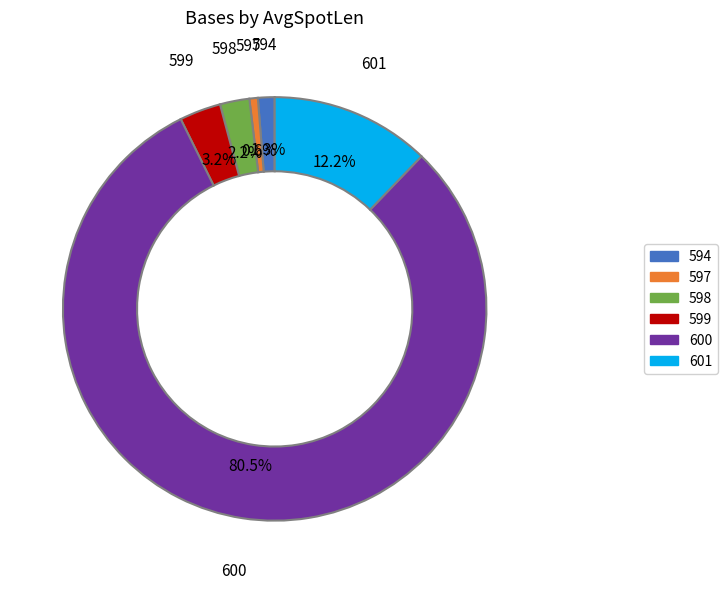

Rank the categories by value from lowest to highest.

597, 594, 598, 599, 601, 600